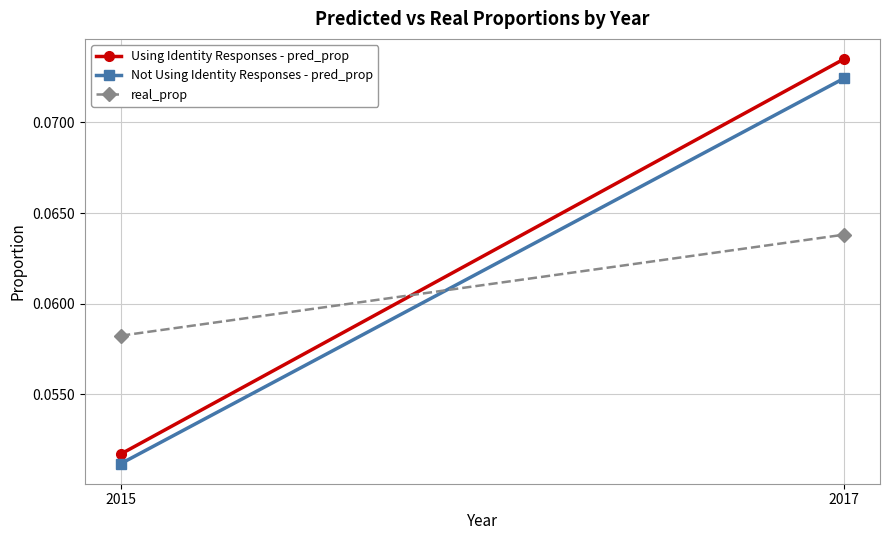

At which category does the chart reach its peak across all series?

2017